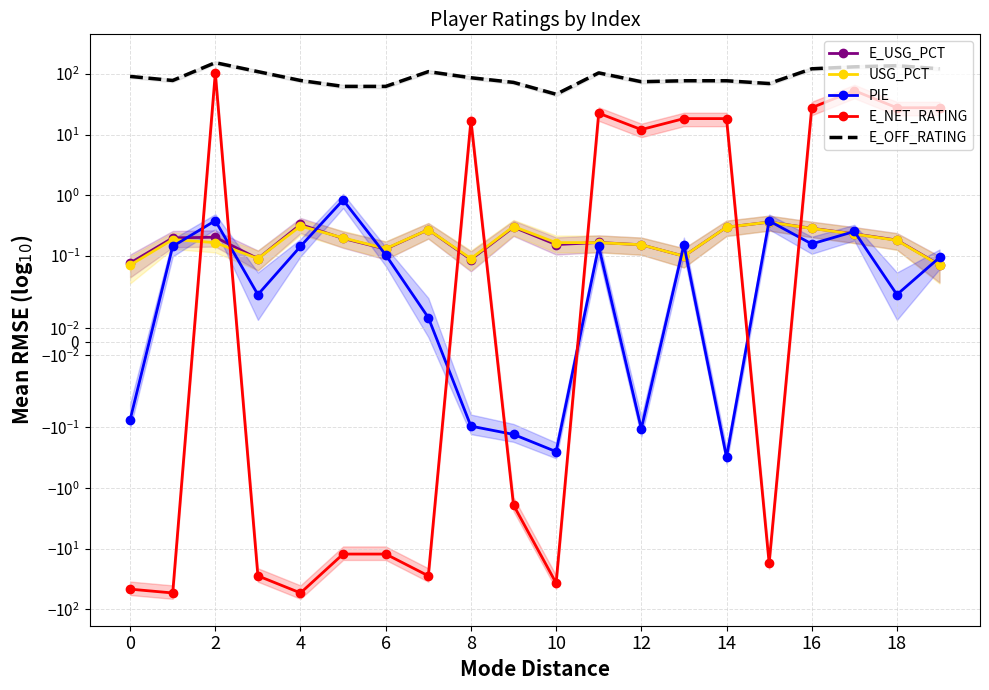

True or false: PIE and E_NET_RATING intersect in this chart.

True